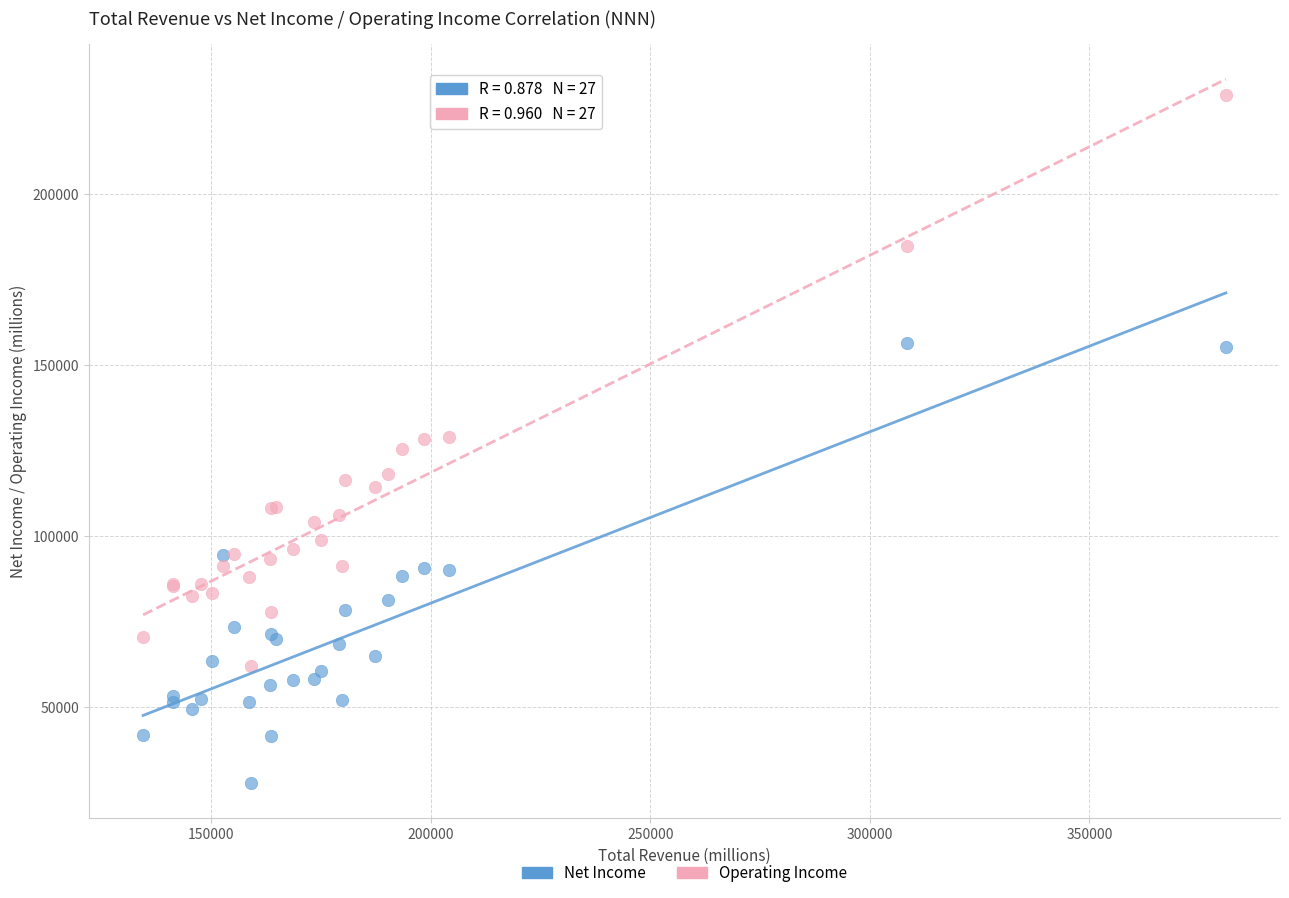

What are all the series names shown in the legend?

Net Income, Operating Income